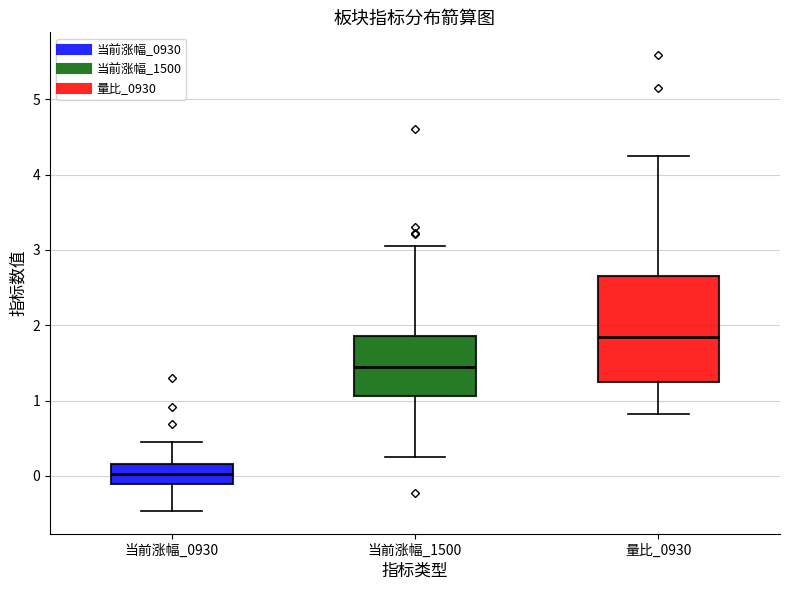

Reading left to right, read every box against the y-axis: the position of its median line, the range the box covers, and the ends of its whiskers. The values are not printed on the chart, so give them approximately, as read against the axis.

当前涨幅_0930: median 0.0, box -0.1 to 0.2, whiskers -0.5 to 0.5
当前涨幅_1500: median 1.4, box 1.1 to 1.9, whiskers 0.3 to 3.0
量比_0930: median 1.8, box 1.2 to 2.7, whiskers 0.8 to 4.2